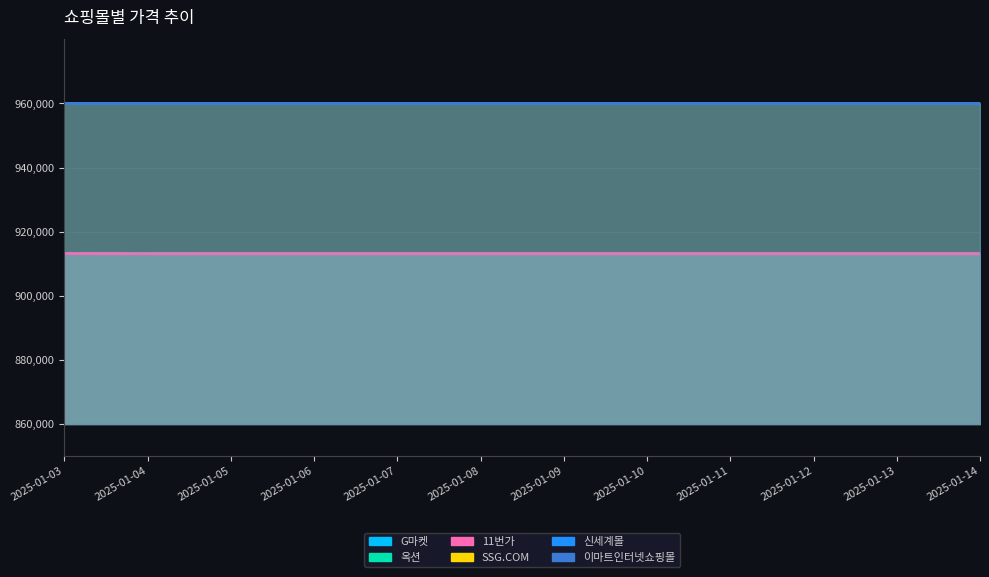

Is the value of 11번가 at 2025-01-06 greater than the value of G마켓 at 2025-01-08?

Yes